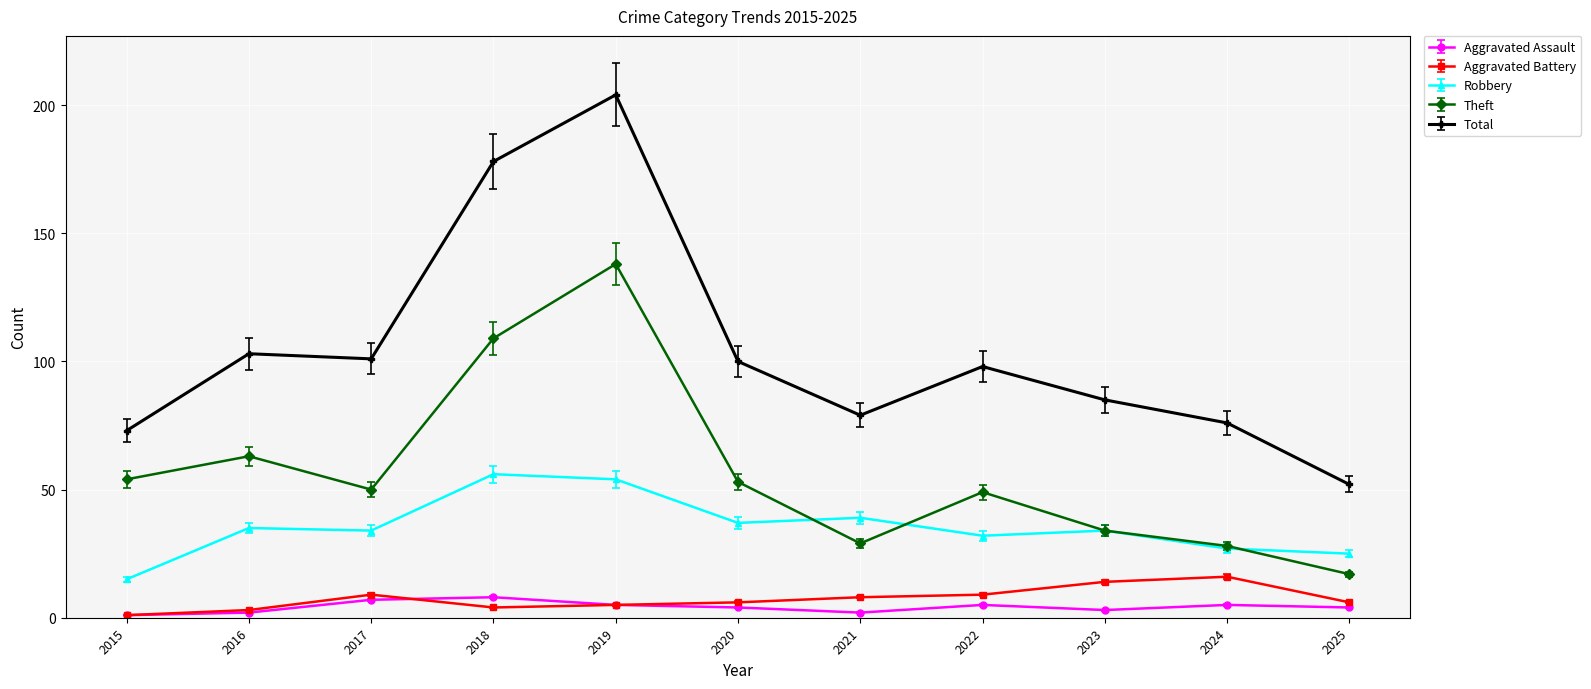

What is the minimum value for Robbery?

15